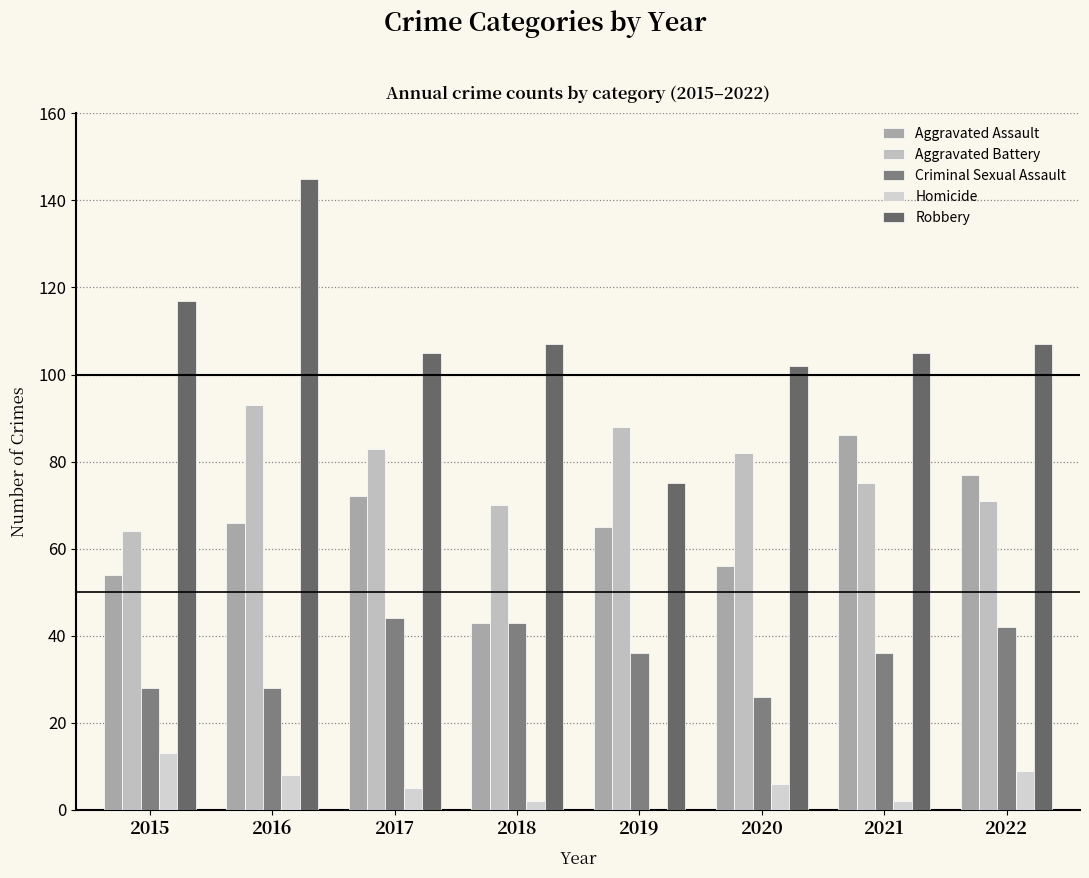

What is the value of the Aggravated Battery bar at the 5th from the left?

88